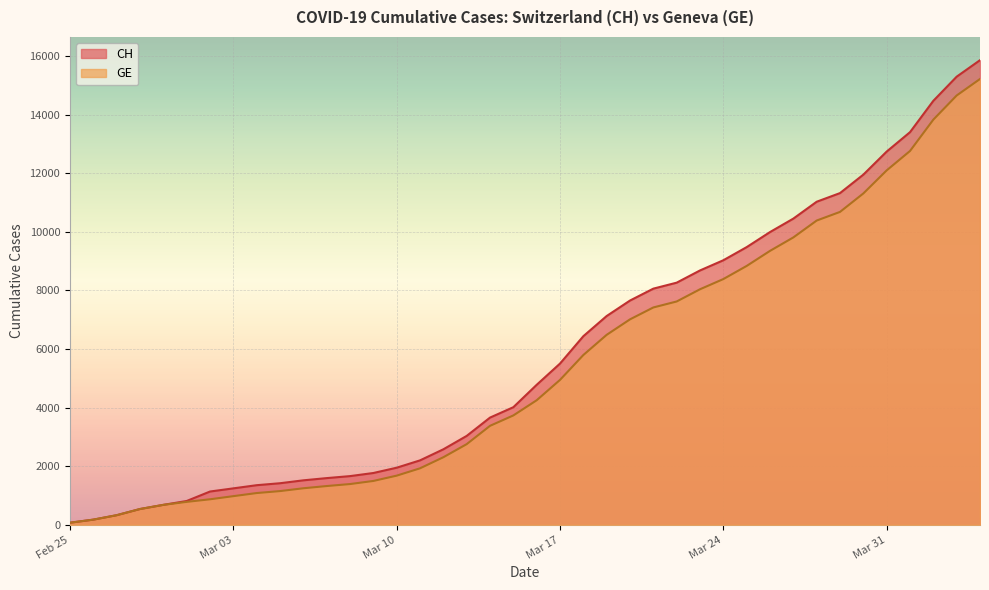

Count the number of categories in the chart.

40